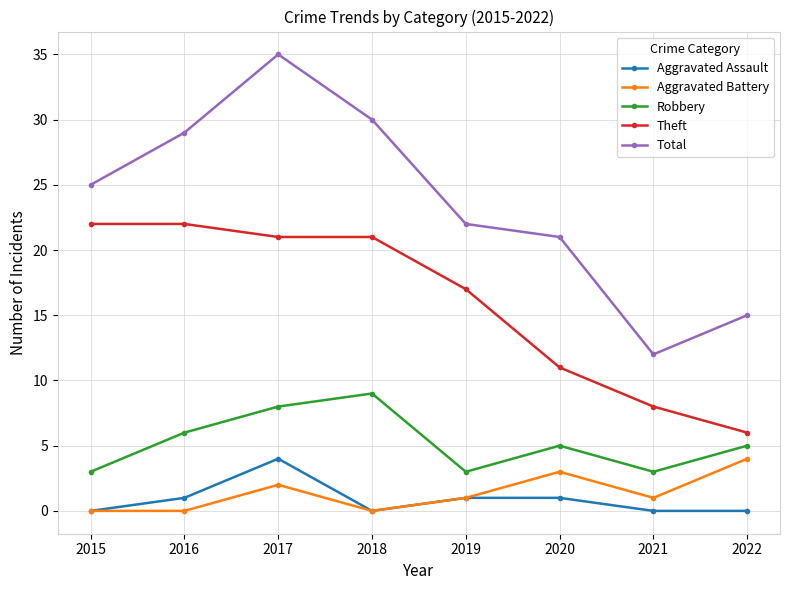

How many data points in Aggravated Assault are less than 1?

4